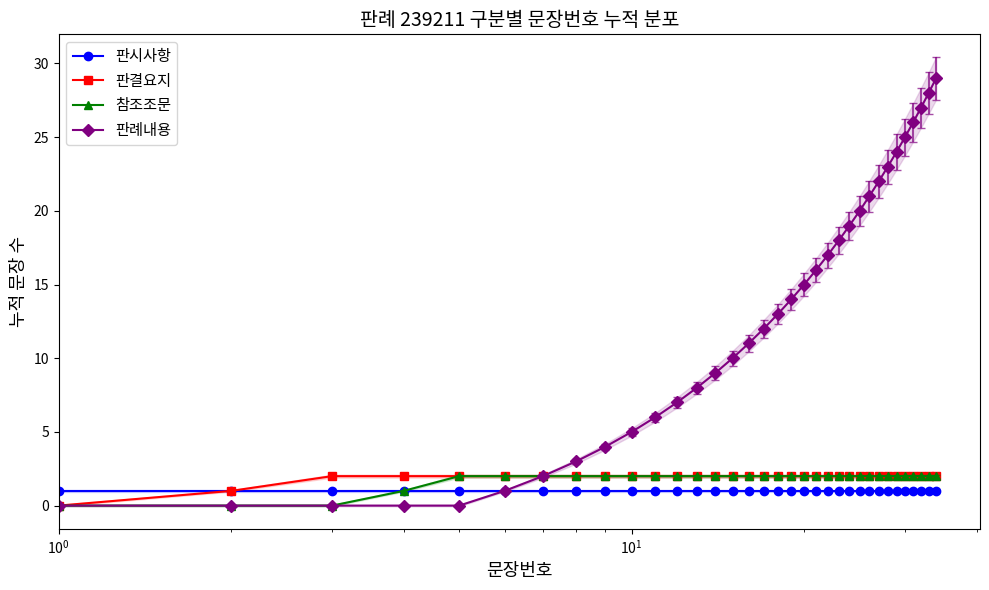

What is the maximum value shown in the chart?

29